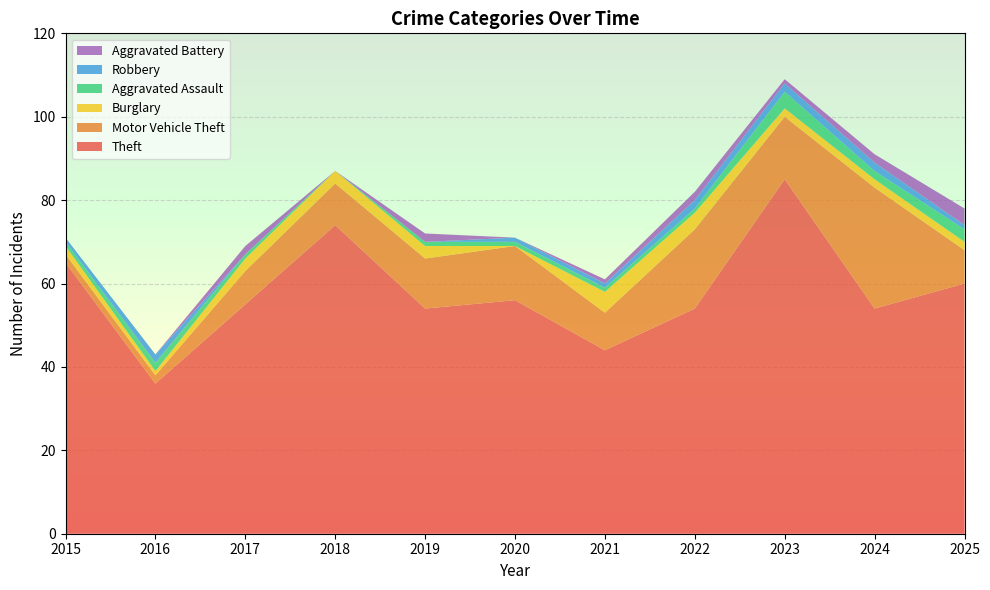

Reading left to right, extract all data points from this chart.

Theft: 2015=65	2016=36	2017=55	2018=74	2019=54	2020=56	2021=44	2022=54	2023=85	2024=54	2025=60
Motor Vehicle Theft: 2015=2	2016=2	2017=8	2018=10	2019=12	2020=13	2021=9	2022=19	2023=15	2024=29	2025=8
Burglary: 2015=2	2016=1	2017=3	2018=3	2019=3	2020=0	2021=5	2022=4	2023=2	2024=2	2025=2
Aggravated Assault: 2015=1	2016=2	2017=1	2018=0	2019=1	2020=1	2021=1	2022=1	2023=4	2024=2	2025=3
Robbery: 2015=1	2016=2	2017=0	2018=0	2019=0	2020=1	2021=1	2022=2	2023=2	2024=2	2025=1
Aggravated Battery: 2015=0	2016=0	2017=2	2018=0	2019=2	2020=0	2021=1	2022=2	2023=1	2024=2	2025=4